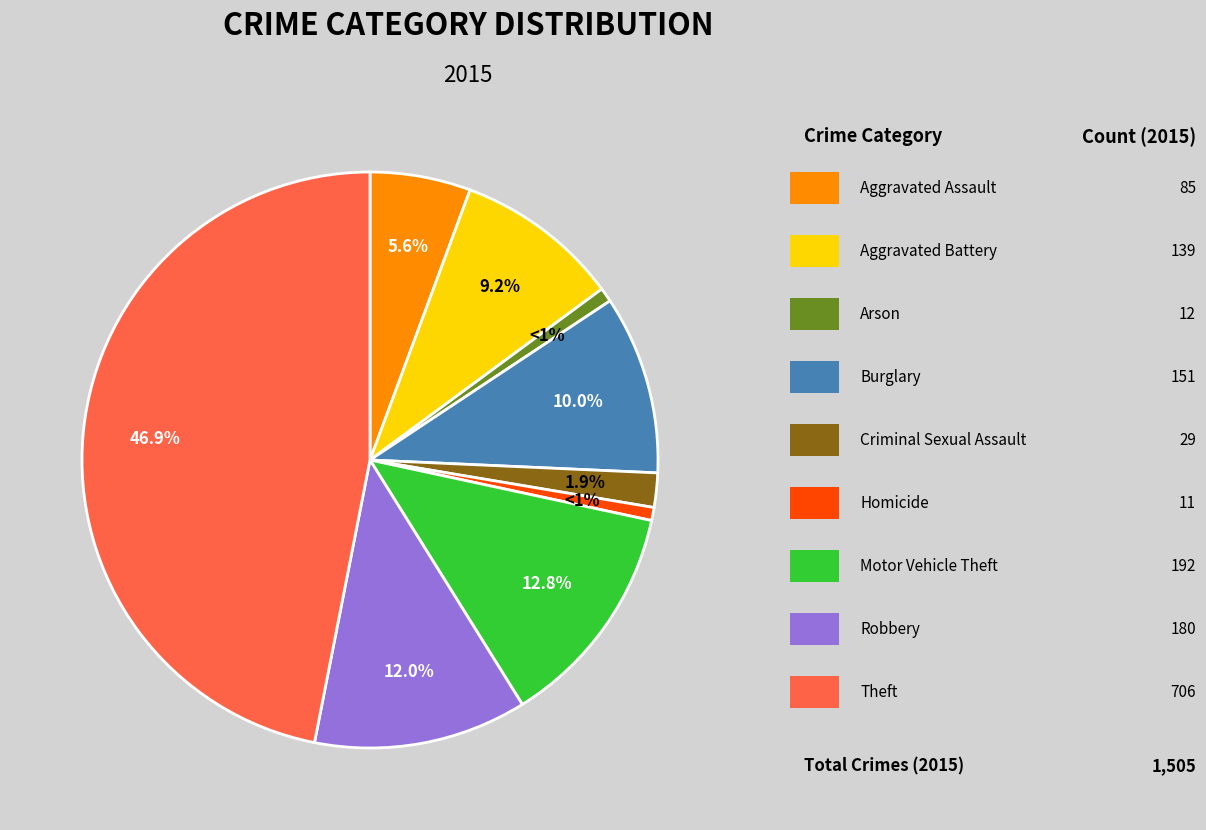

Does any single category account for the majority?

No